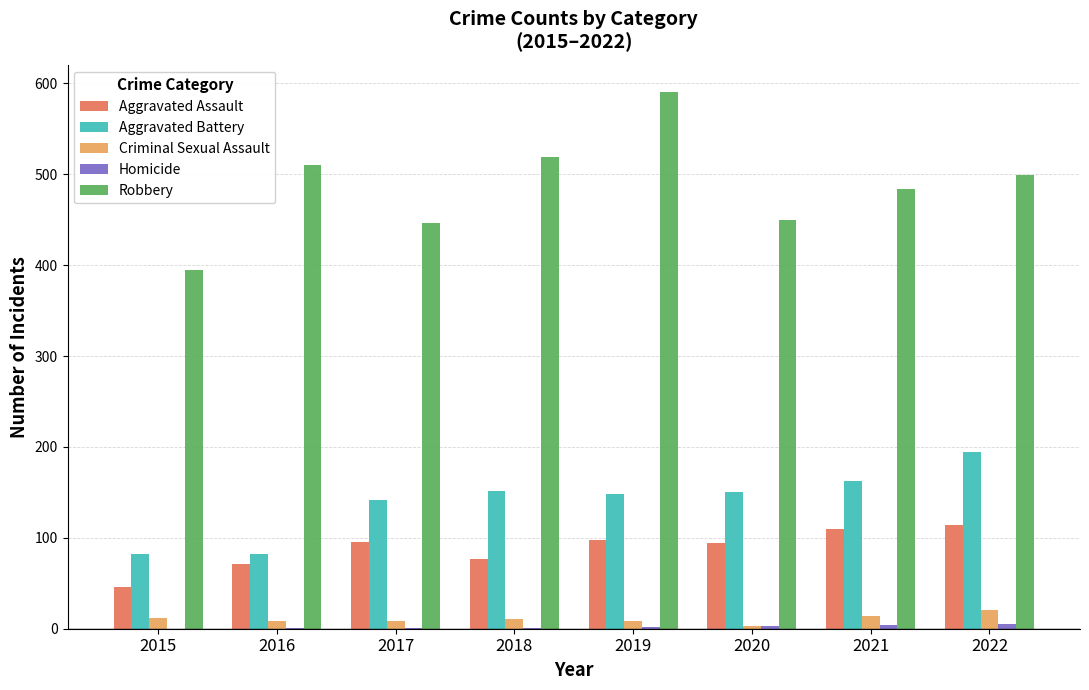

The Aggravated Assault series shows 77 at 2018. True or false?

True